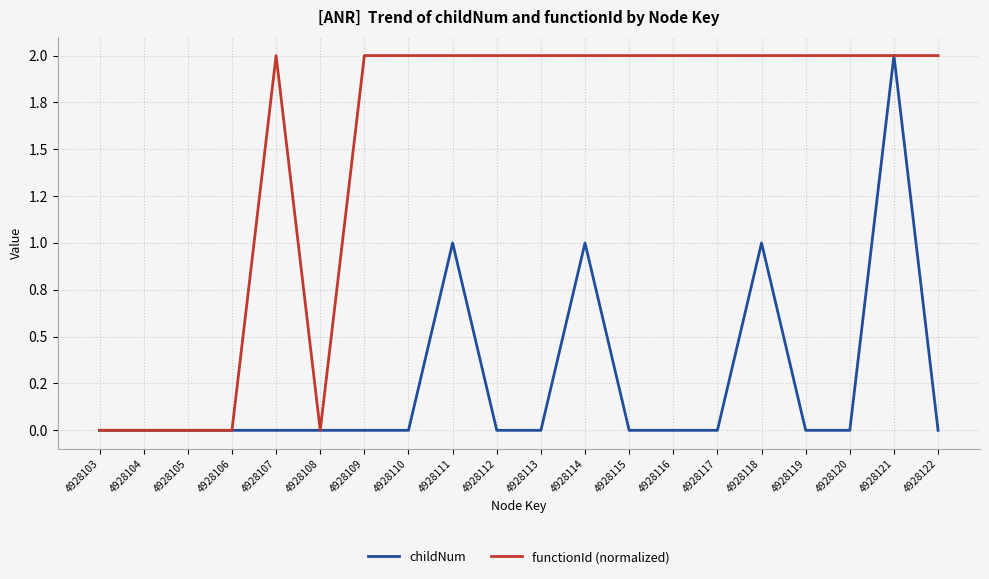

At which category does childNum reach its first local peak?

4928111